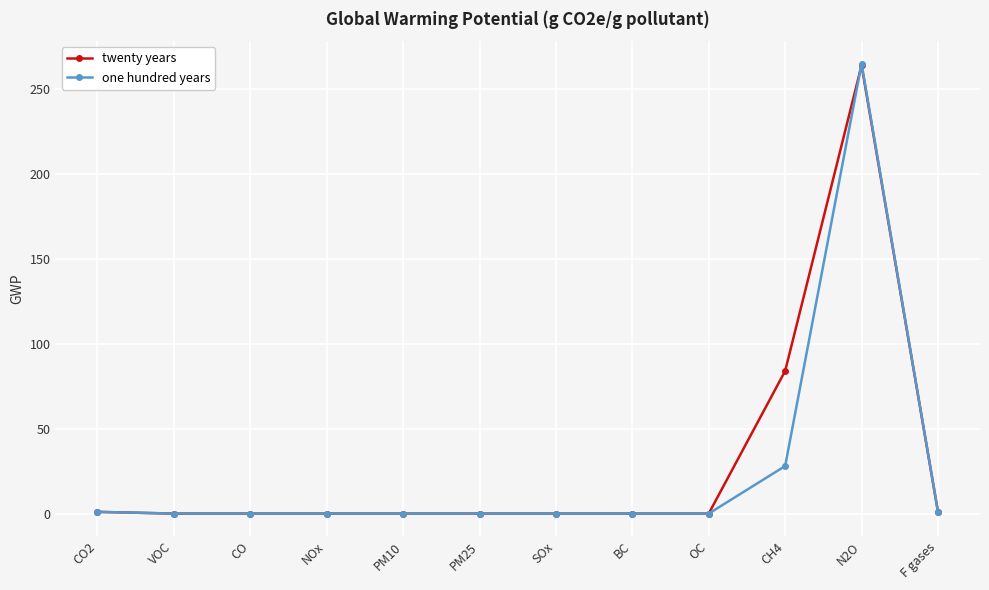

What is the average value of the one hundred years series?

25